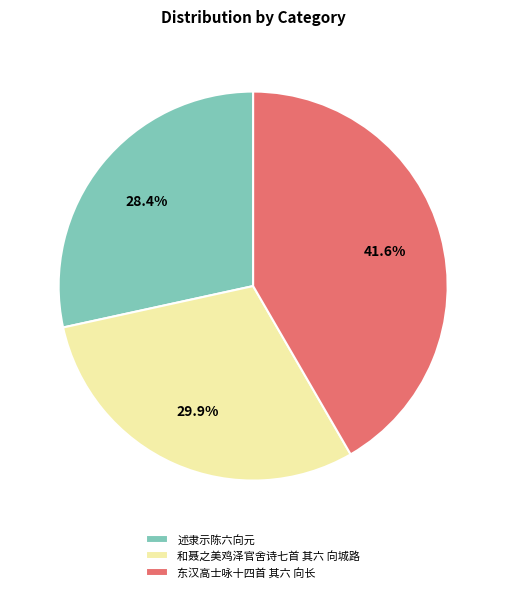

Does 述隶示陈六向元 represent more than half of the total?

No